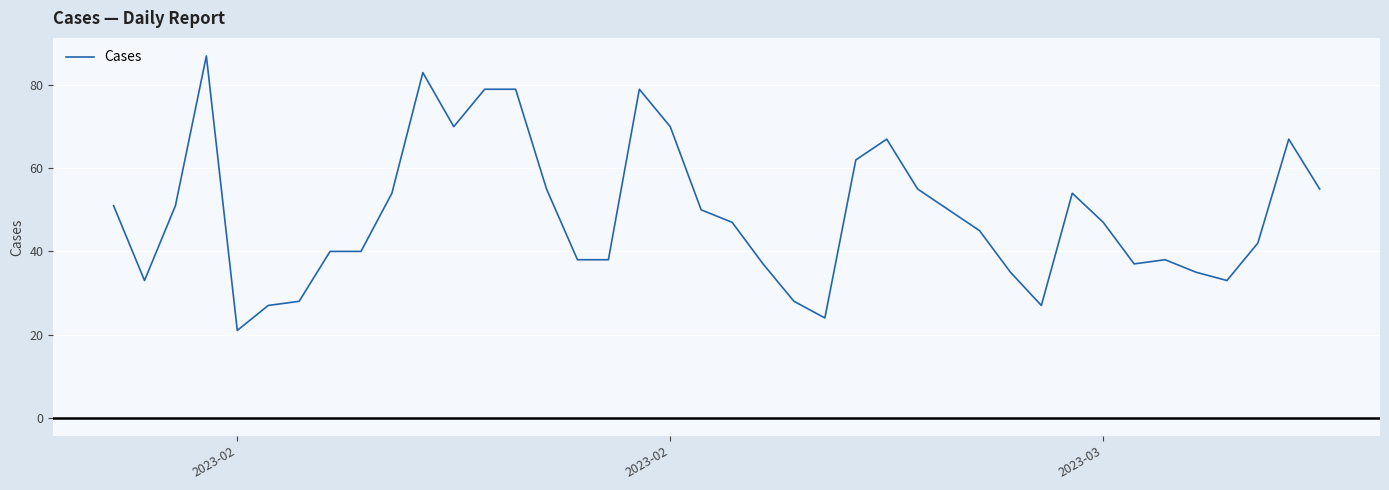

What is the minimum value shown in the chart?

21